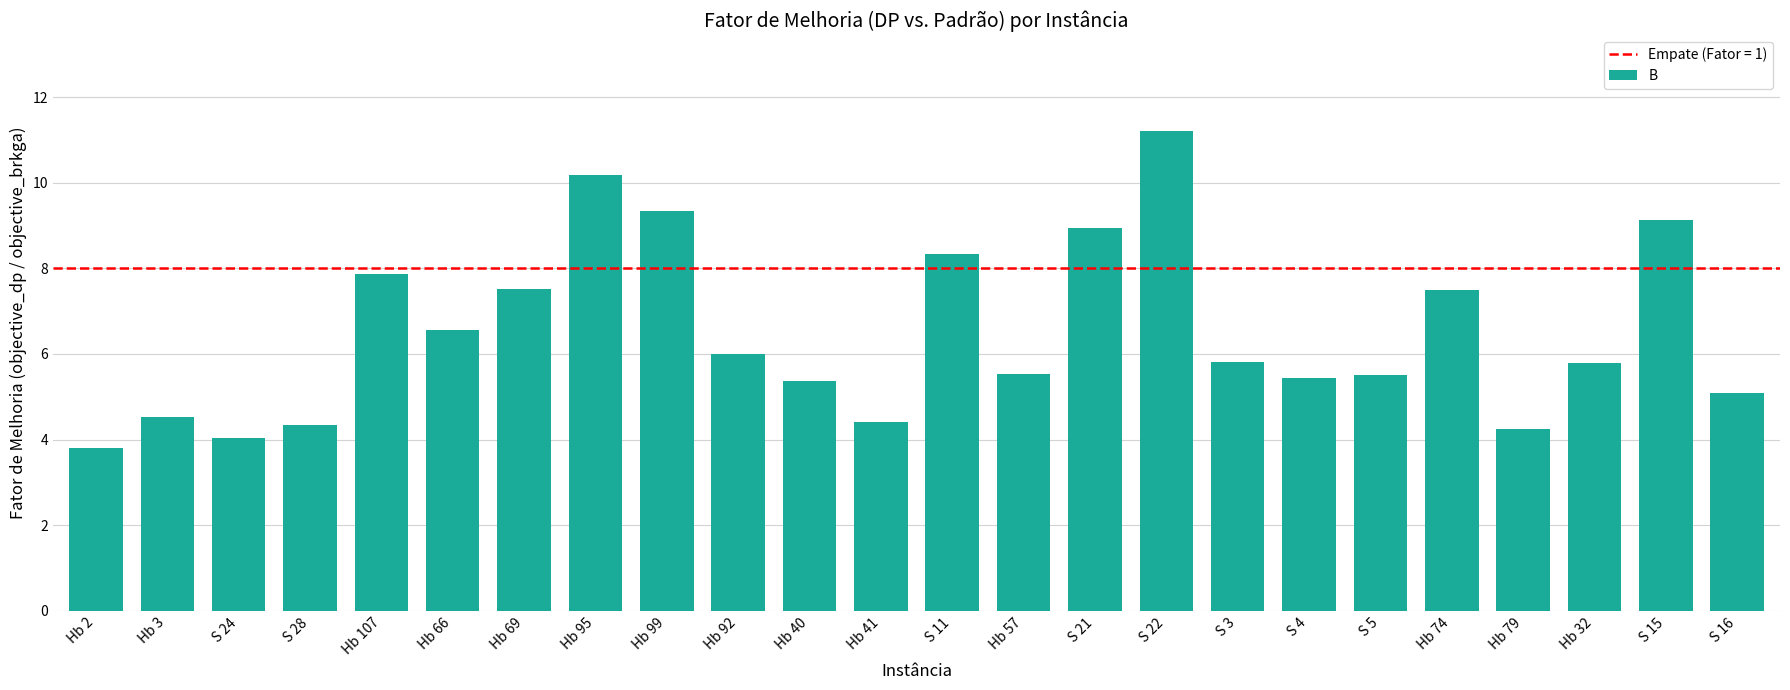

What is the sum of all values?

156.6